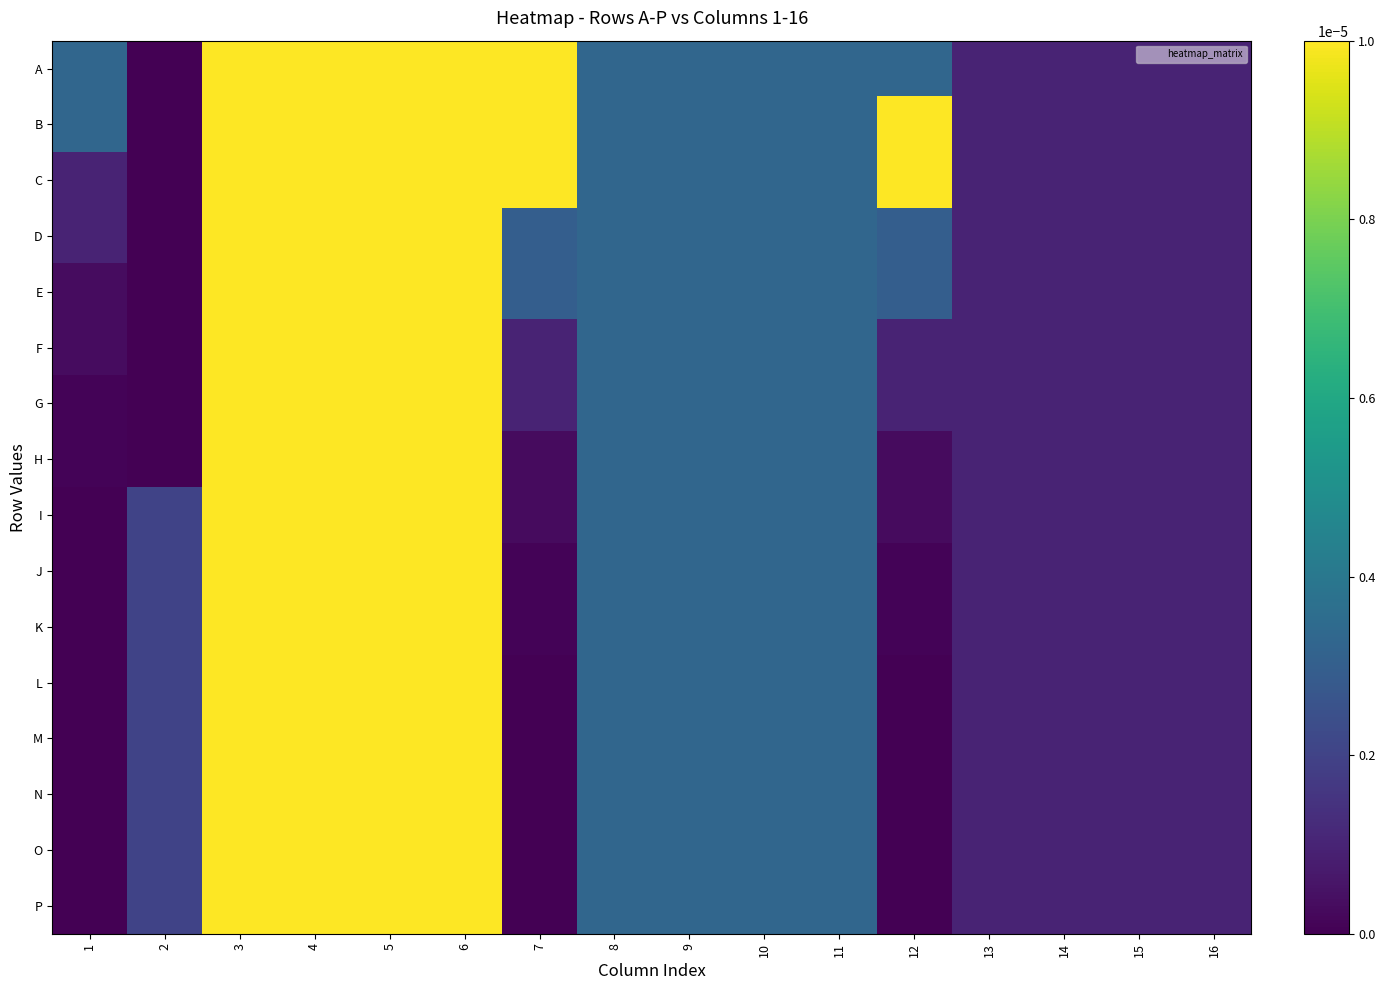

Which series has the largest total across all categories?

B